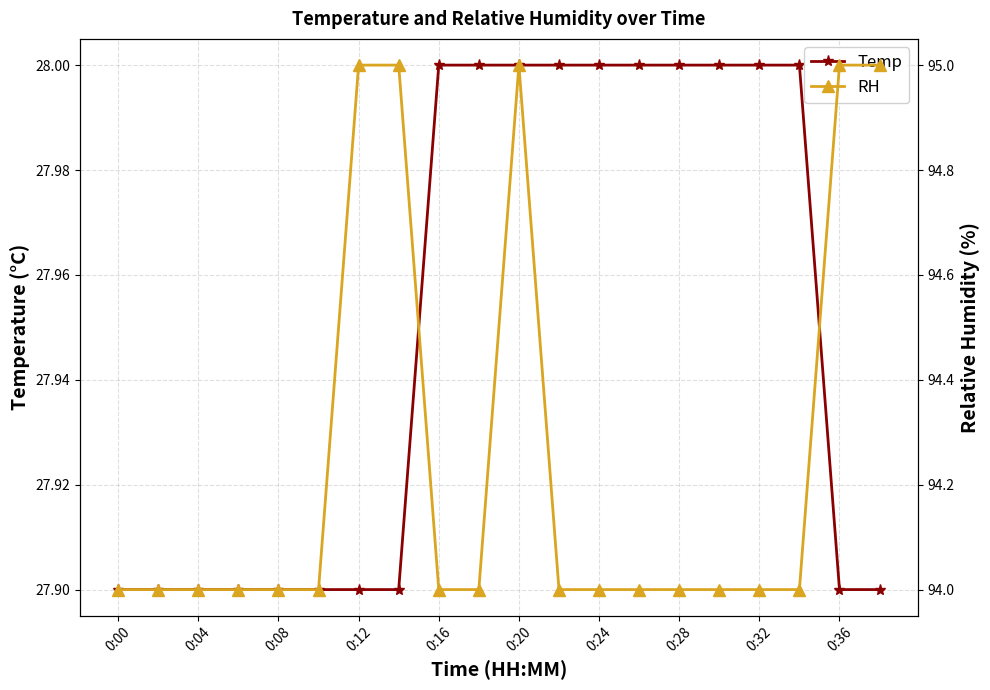

The value of Temp at 0:24 is 28.0. True or false?

True